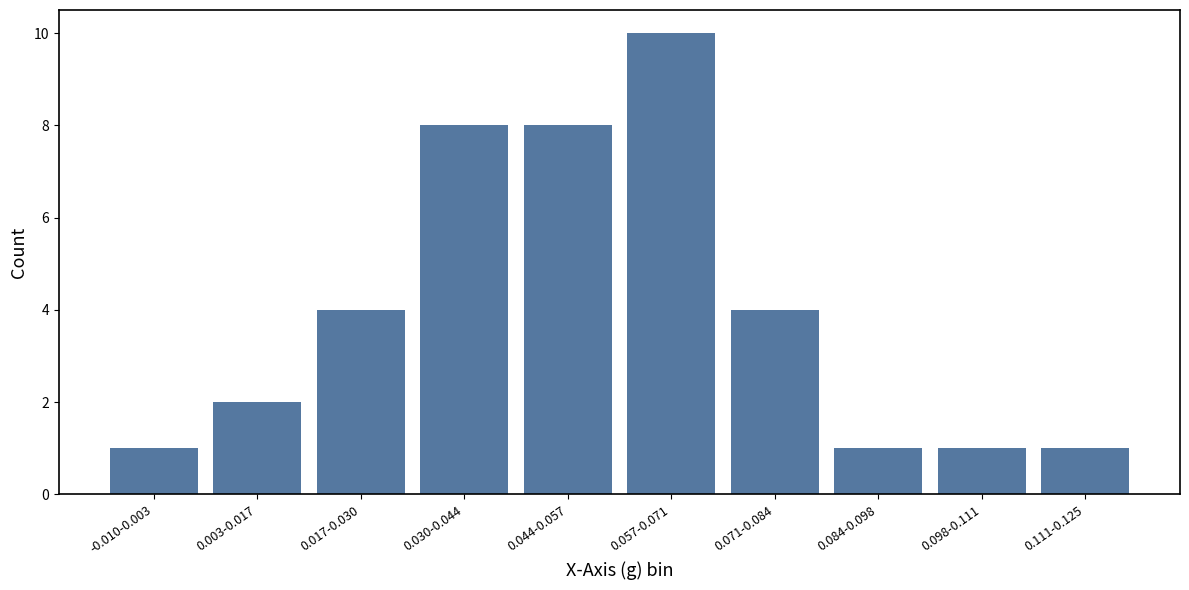

Reading left to right, transcribe all the data shown in this chart.

-0.010-0.003=1	0.003-0.017=2	0.017-0.030=4	0.030-0.044=8	0.044-0.057=8	0.057-0.071=10	0.071-0.084=4	0.084-0.098=1	0.098-0.111=1	0.111-0.125=1